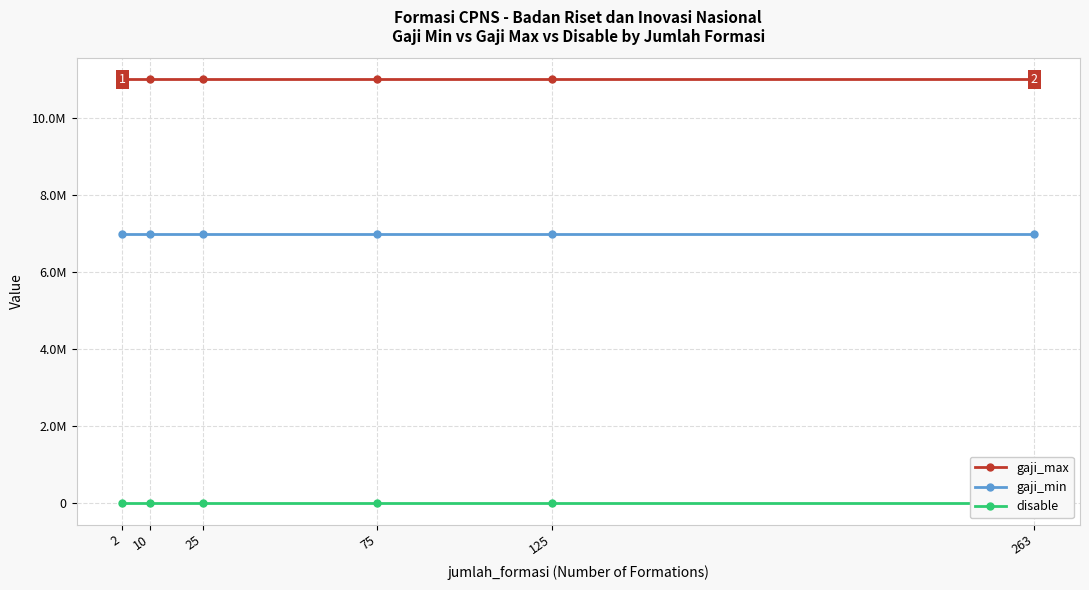

At 75, list the series in order from largest to smallest.

gaji_max, gaji_min, disable